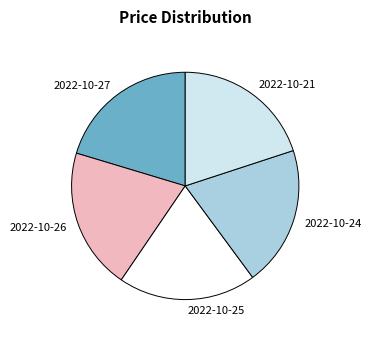

Does any single category account for the majority?

No